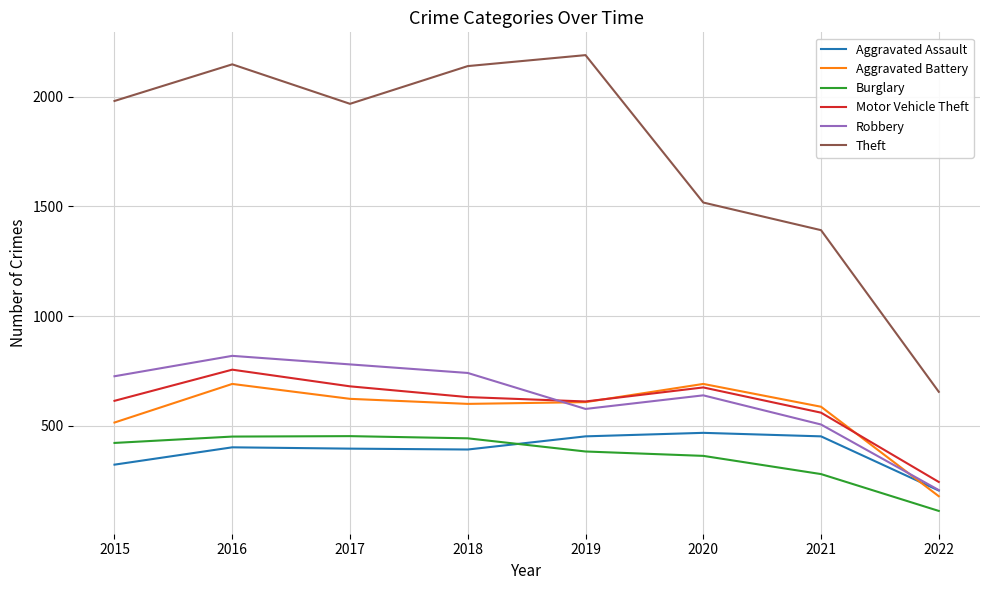

At 2015, list the series in order from largest to smallest.

Theft, Robbery, Motor Vehicle Theft, Aggravated Battery, Burglary, Aggravated Assault